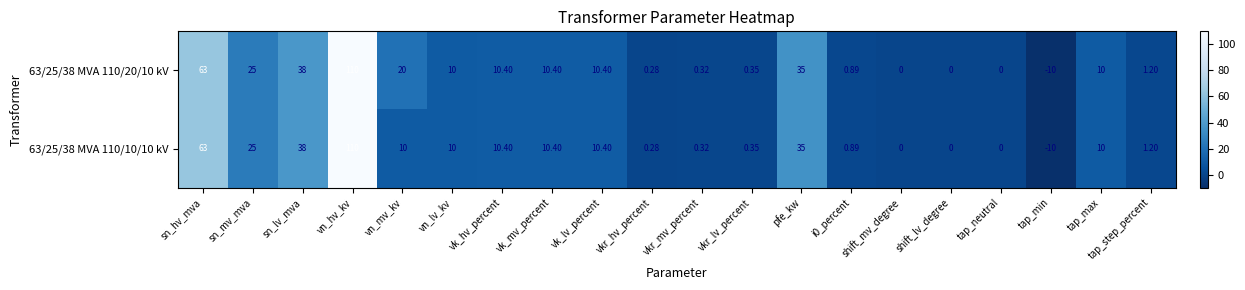

Where does the 63/25/38 MVA 110/20/10 kV series first go above 10?

sn_hv_mva